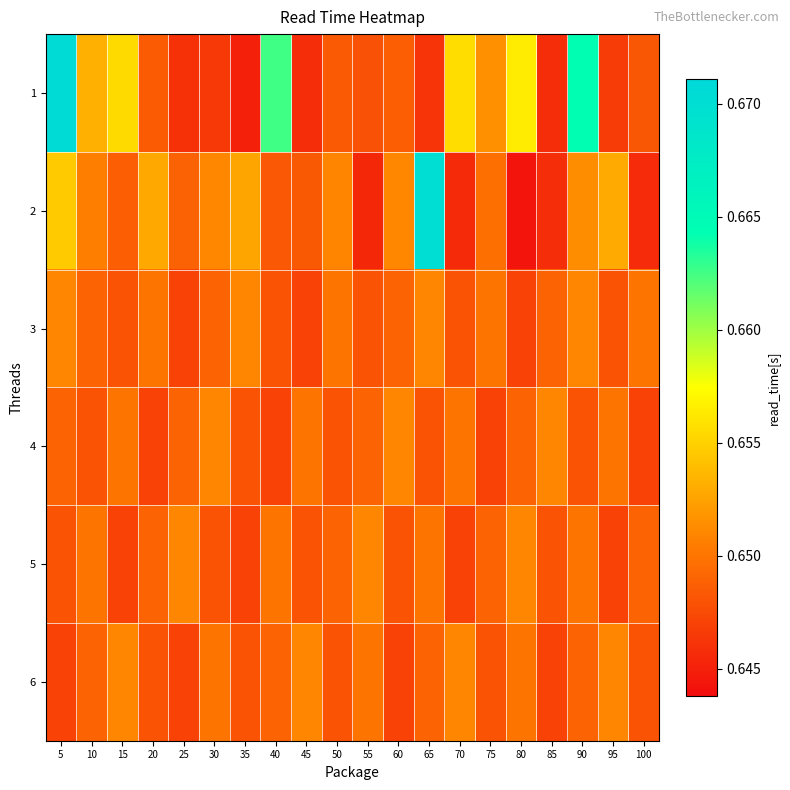

At which category does the chart reach its peak across all series?

5